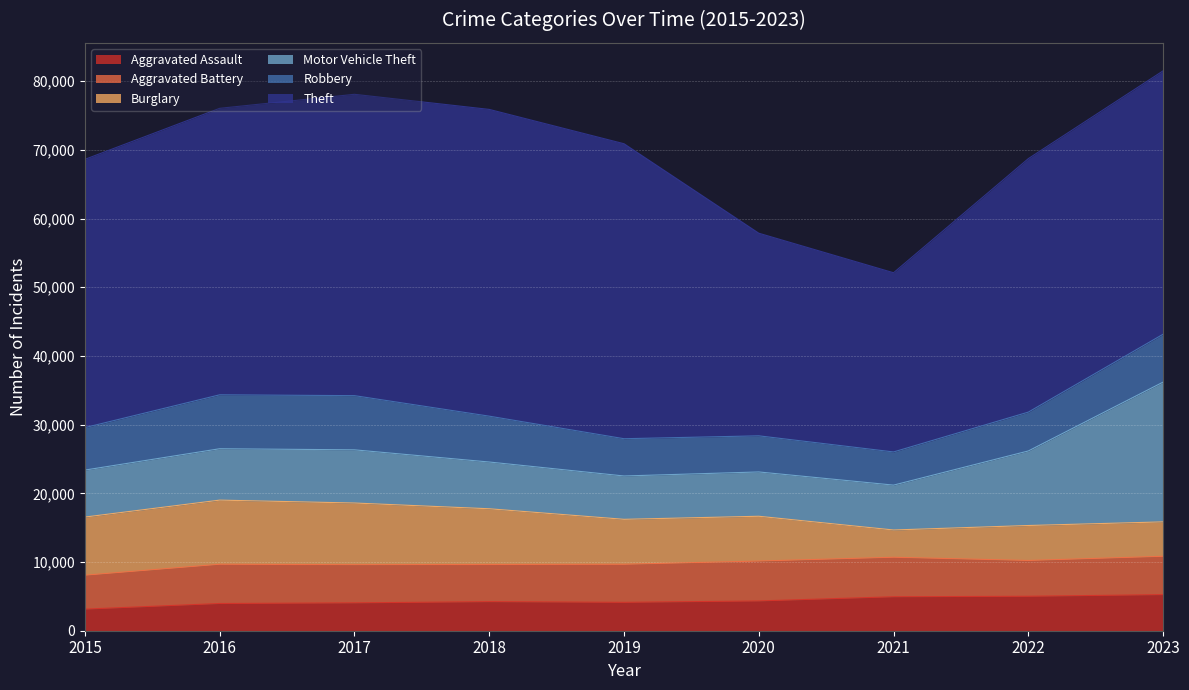

In Robbery, how many points are lower than both neighbors (excluding endpoints)?

1